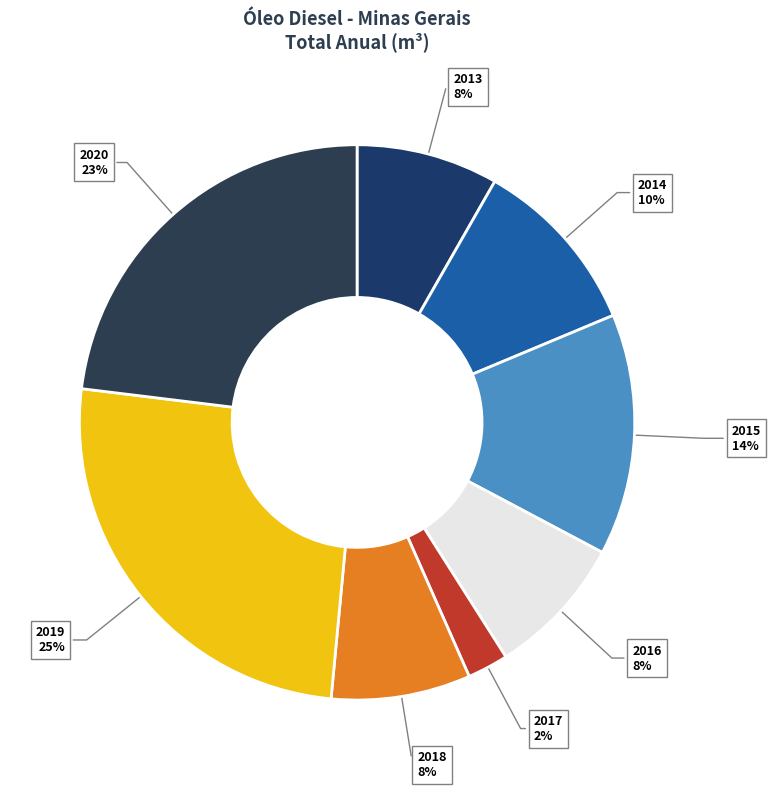

Does 2017 account for over 50% of the chart?

No